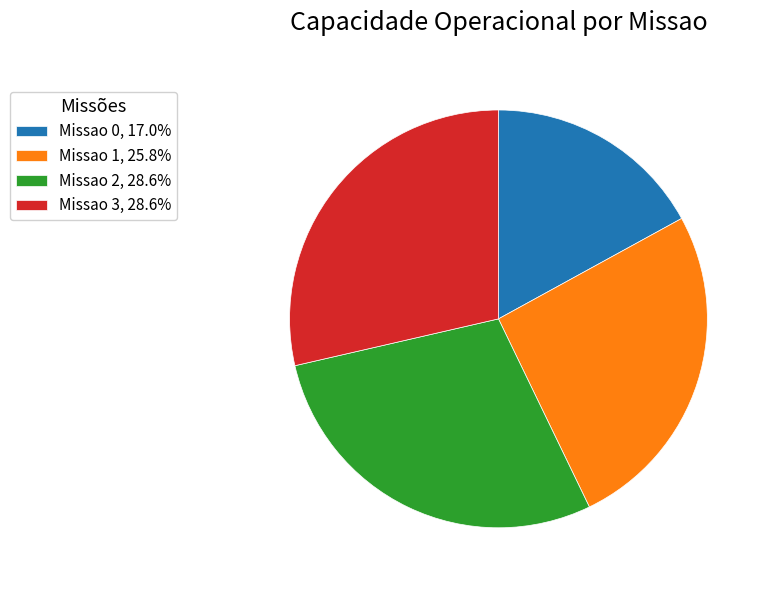

Is Missao 0, 17.0% the majority of the pie?

No